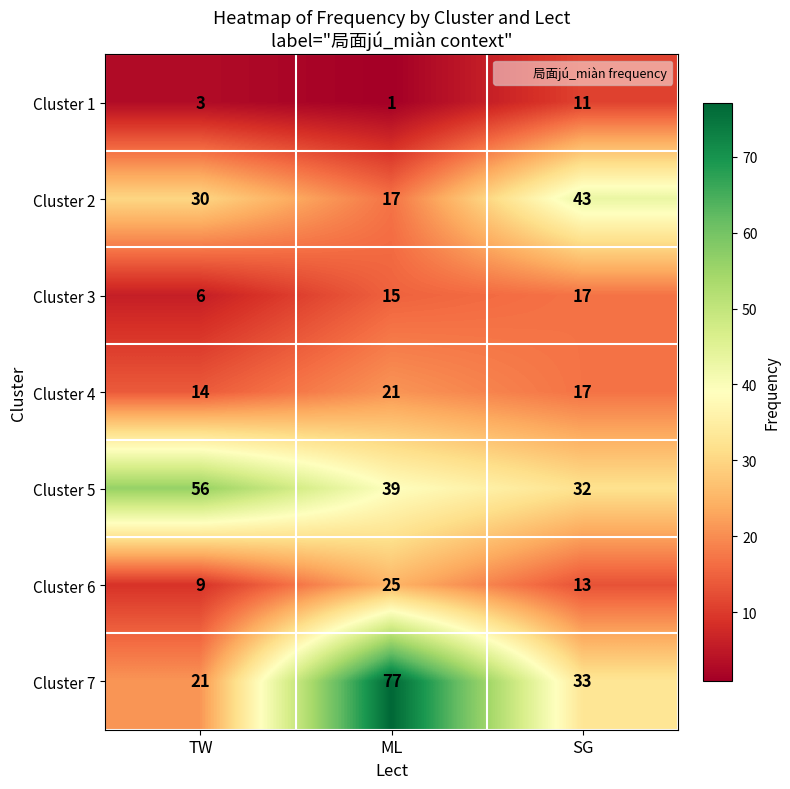

What is the approximate value of Cluster 5 at SG, to the nearest 5?

30